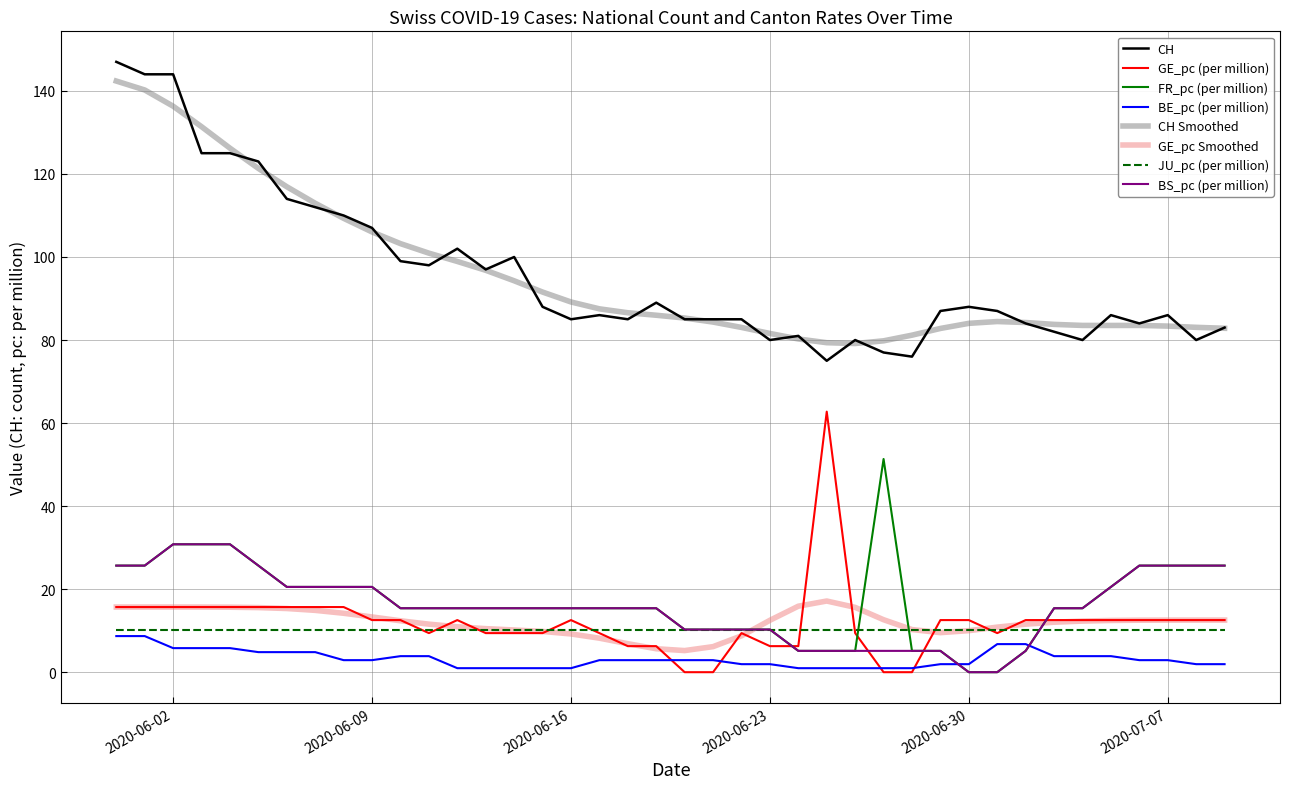

At how many categories does at least one series exceed 74?

40